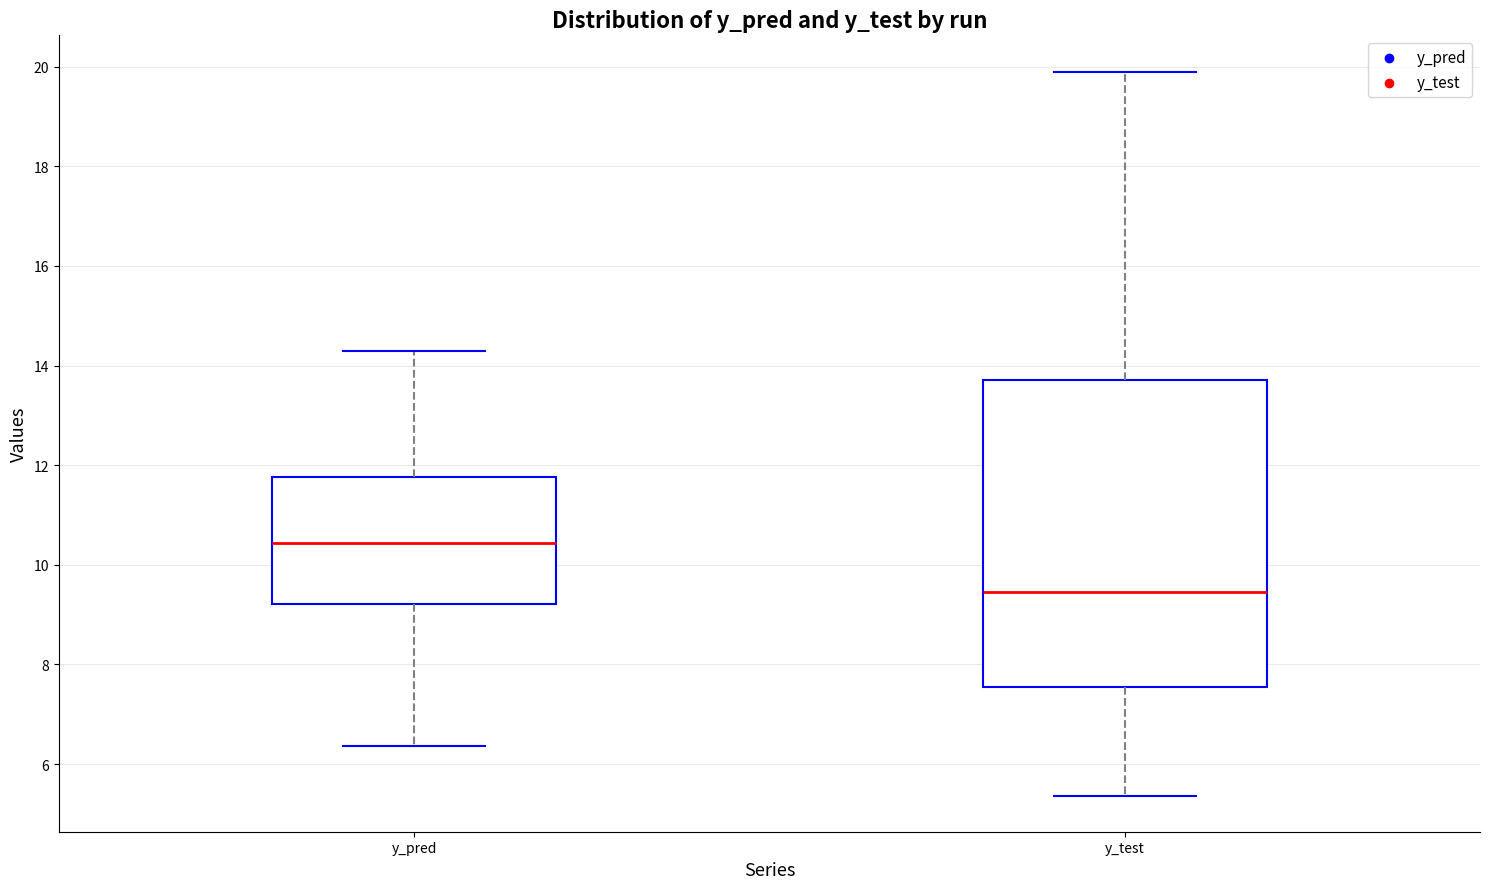

Where does the lower whisker of the box for y_pred end on the y-axis? The values are not printed on the chart, so give them approximately, as read against the axis.

6.4